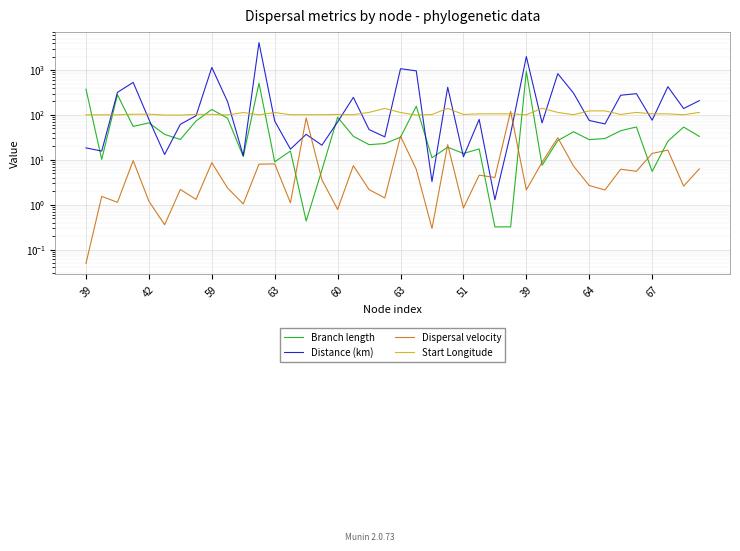

What is the maximum value for Start Longitude?

140.7